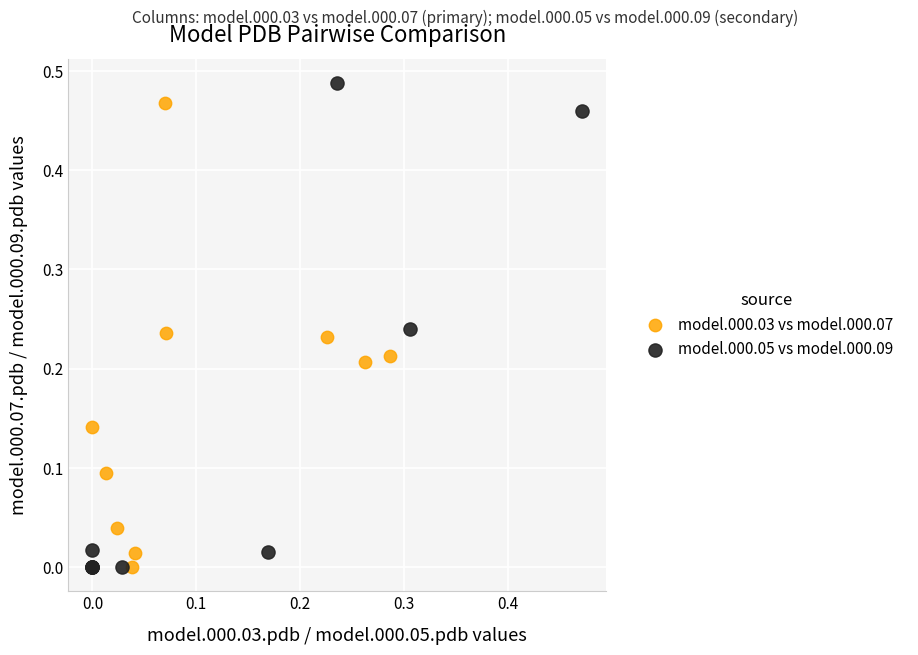

What are all the series names shown in the legend?

model.000.03 vs model.000.07, model.000.05 vs model.000.09